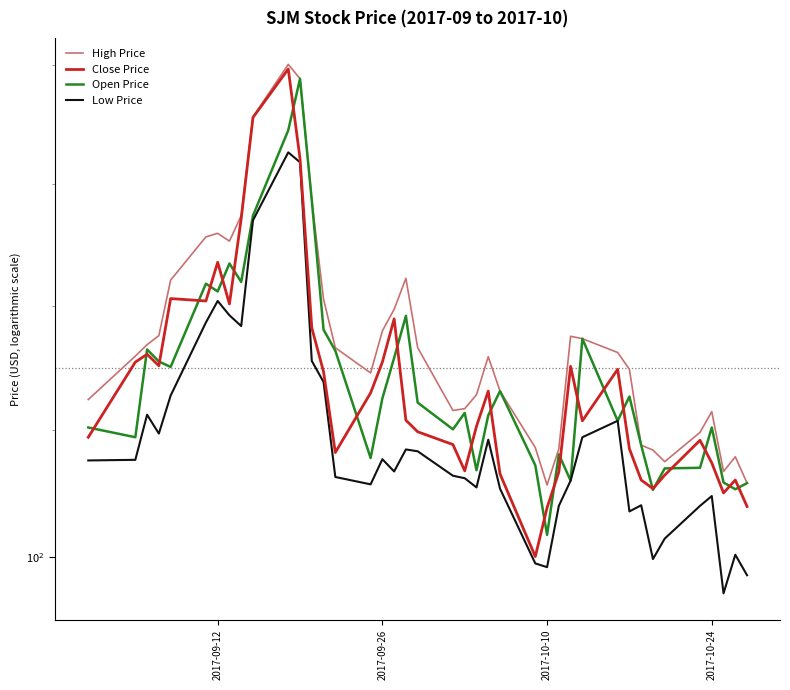

Is it true that Close Price equals 35.2 at 2017-09-12?

False